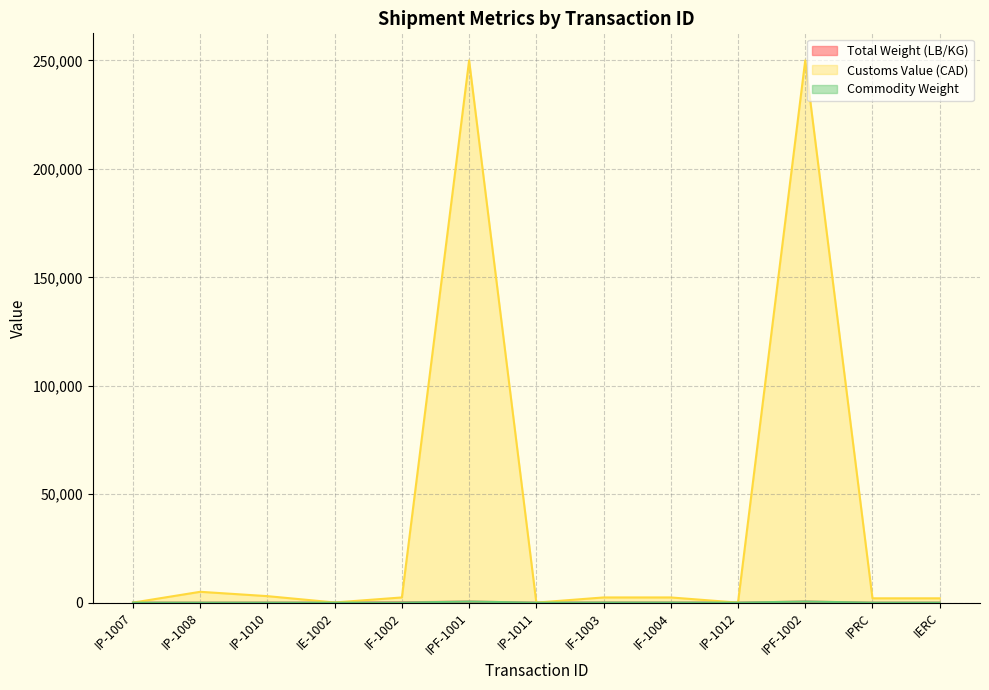

At how many categories does at least one series exceed 230099?

2